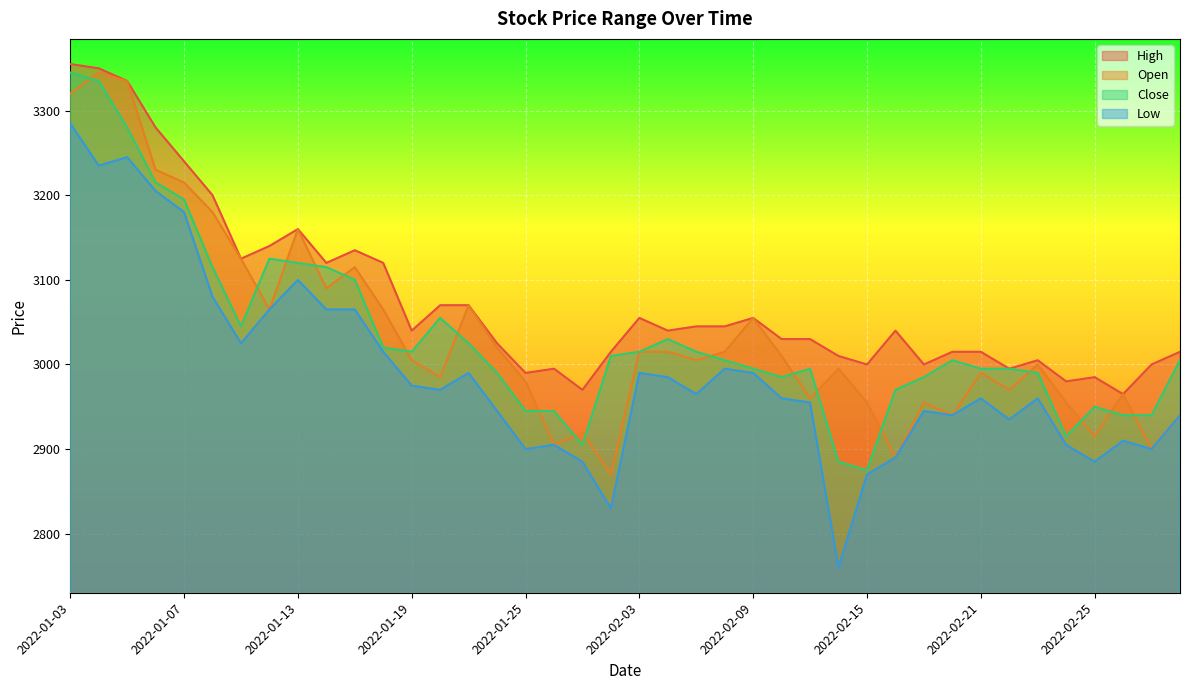

What is the difference between the highest and lowest values at 2022-02-21?

55